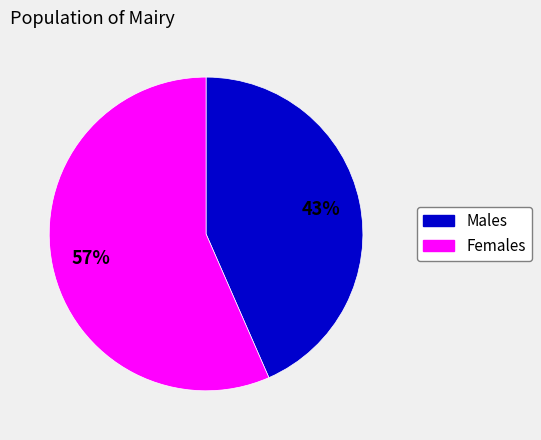

How many segments does this pie chart have?

2